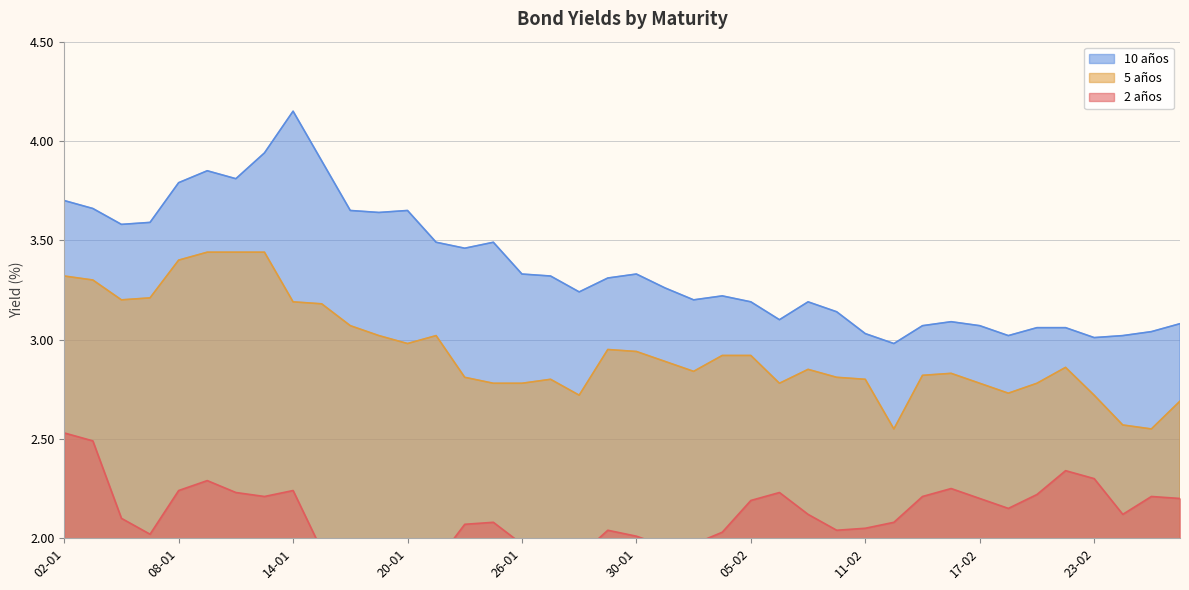

Reading left to right, what are all the values shown in this chart?

2 años: 2.5	2.5	2.1	2.0	2.2	2.3	2.2	2.2	2.2	1.9	1.9	2.0	1.9	1.9	2.1	2.1	2.0	1.9	1.9	2.0	2.0	2.0	2.0	2.0	2.2	2.2	2.1	2.0	2.0	2.1	2.2	2.2	2.2	2.1	2.2	2.3	2.3	2.1	2.2	2.2
5 años: 3.3	3.3	3.2	3.2	3.4	3.4	3.4	3.4	3.2	3.2	3.1	3.0	3.0	3.0	2.8	2.8	2.8	2.8	2.7	3.0	2.9	2.9	2.8	2.9	2.9	2.8	2.9	2.8	2.8	2.5	2.8	2.8	2.8	2.7	2.8	2.9	2.7	2.6	2.5	2.7
10 años: 3.7	3.7	3.6	3.6	3.8	3.9	3.8	3.9	4.2	3.9	3.6	3.6	3.6	3.5	3.5	3.5	3.3	3.3	3.2	3.3	3.3	3.3	3.2	3.2	3.2	3.1	3.2	3.1	3.0	3.0	3.1	3.1	3.1	3.0	3.1	3.1	3.0	3.0	3.0	3.1